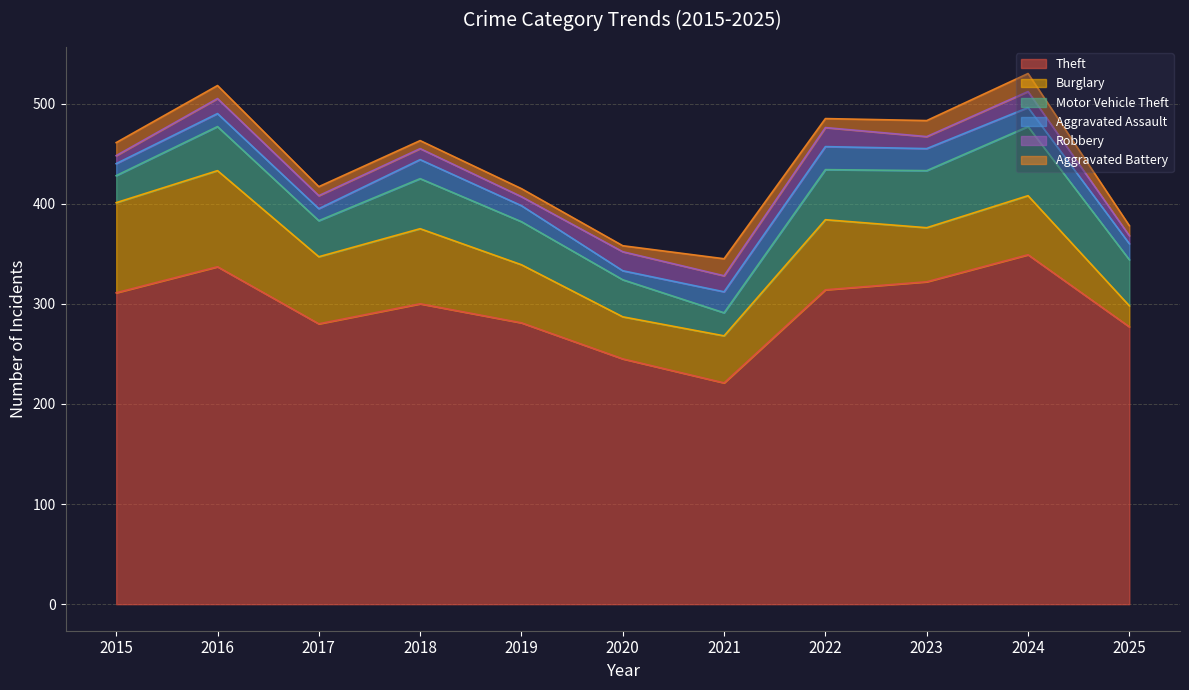

Which label corresponds to the largest value in the chart?

2024